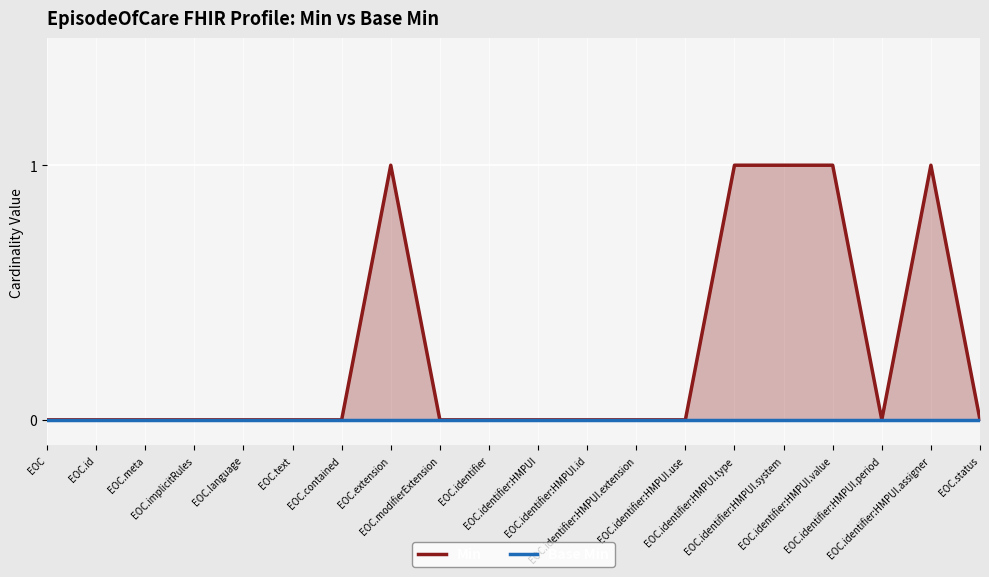

What is the label of the 16th point from the left?

EOC.identifier:HMPUI.system